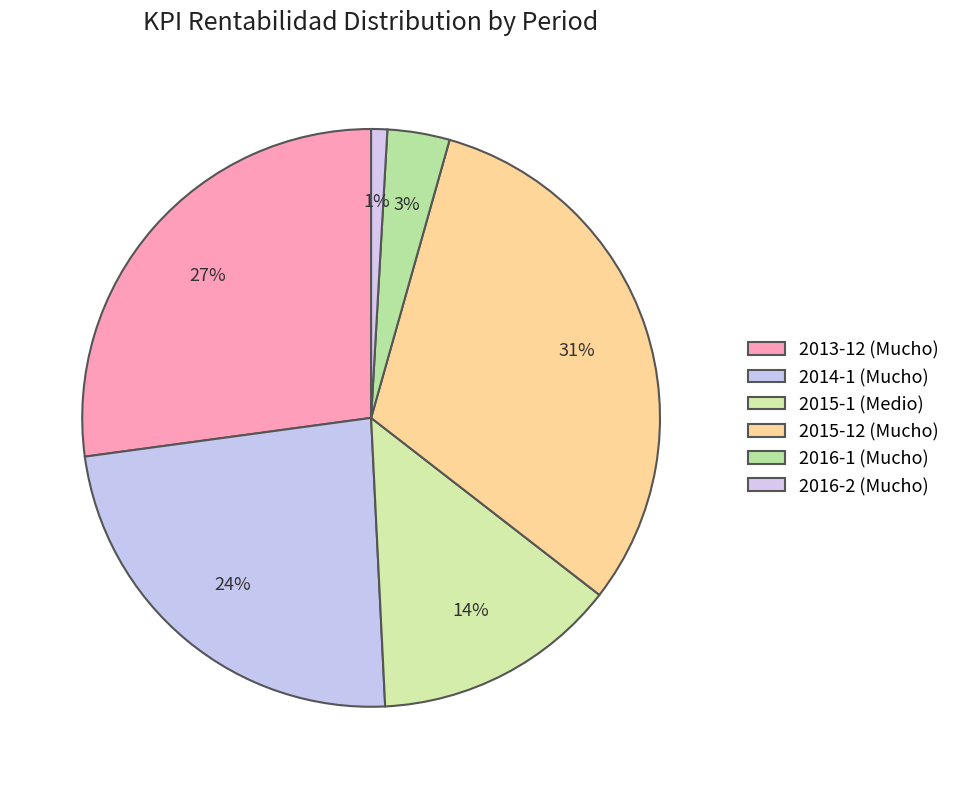

Approximately how many times larger is the value at 2014-1 (Mucho) compared to 2013-12 (Mucho)?

0.9